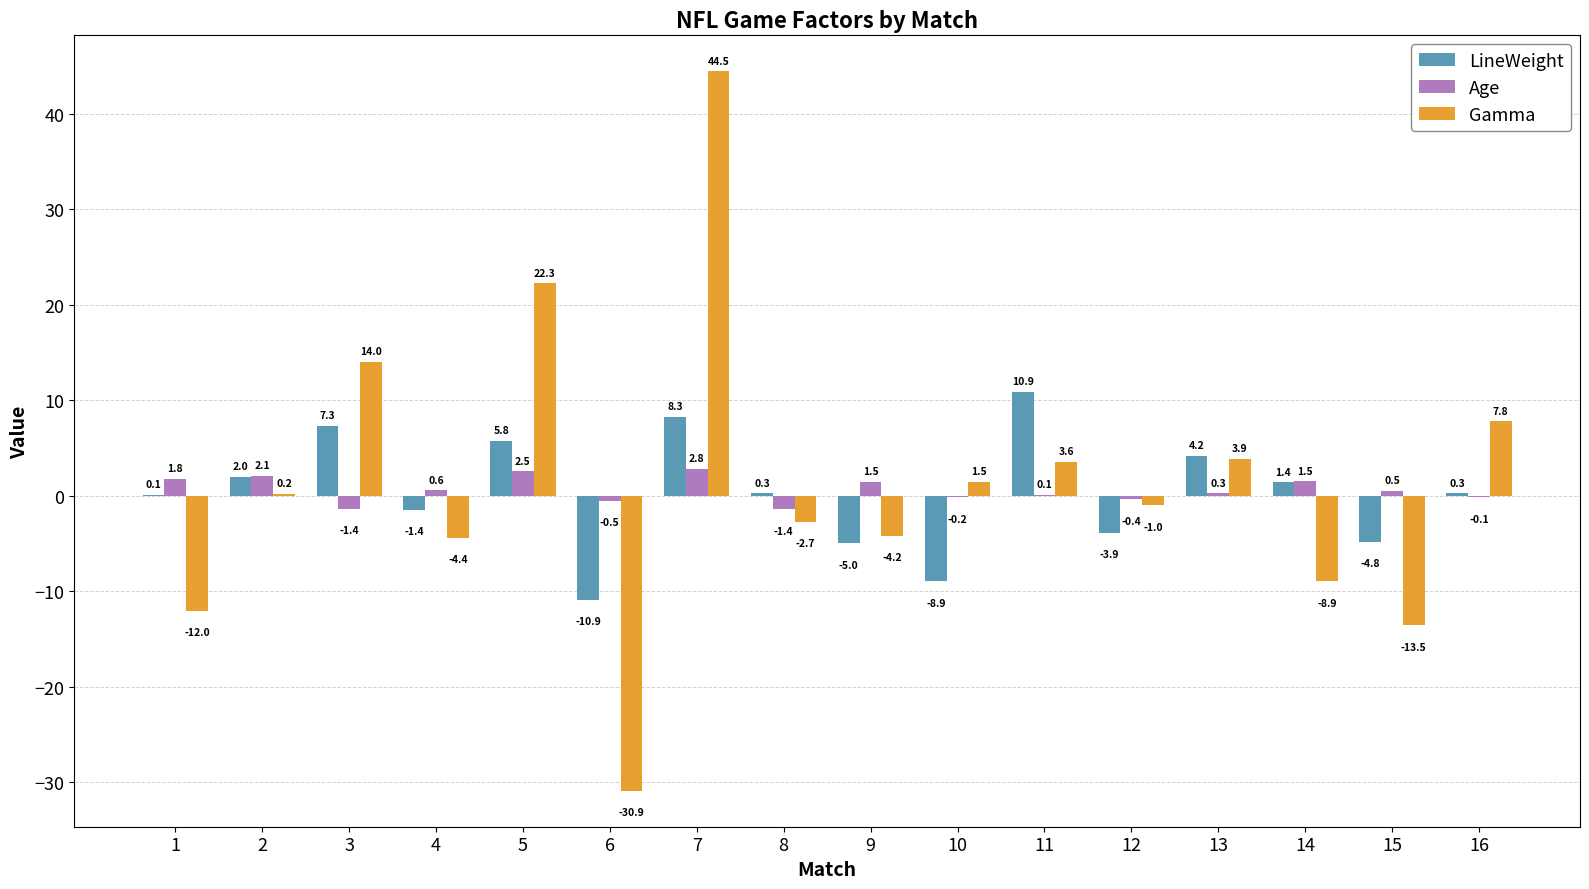

What are all the series names shown in the legend?

LineWeight, Age, Gamma